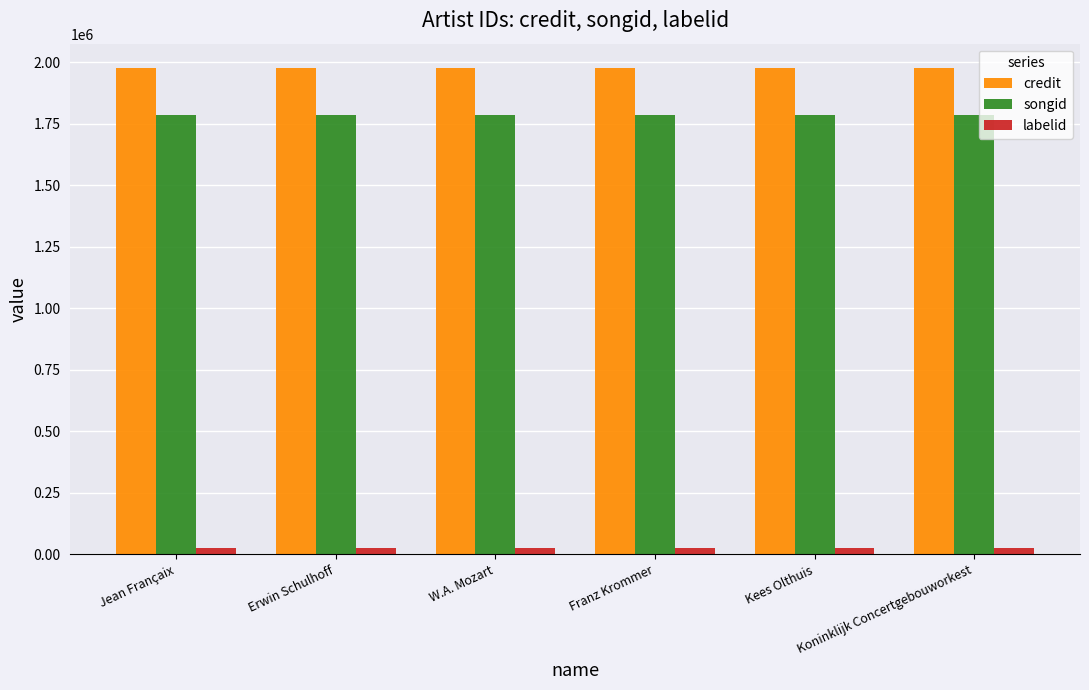

What is the maximum value shown in the chart?

1976286